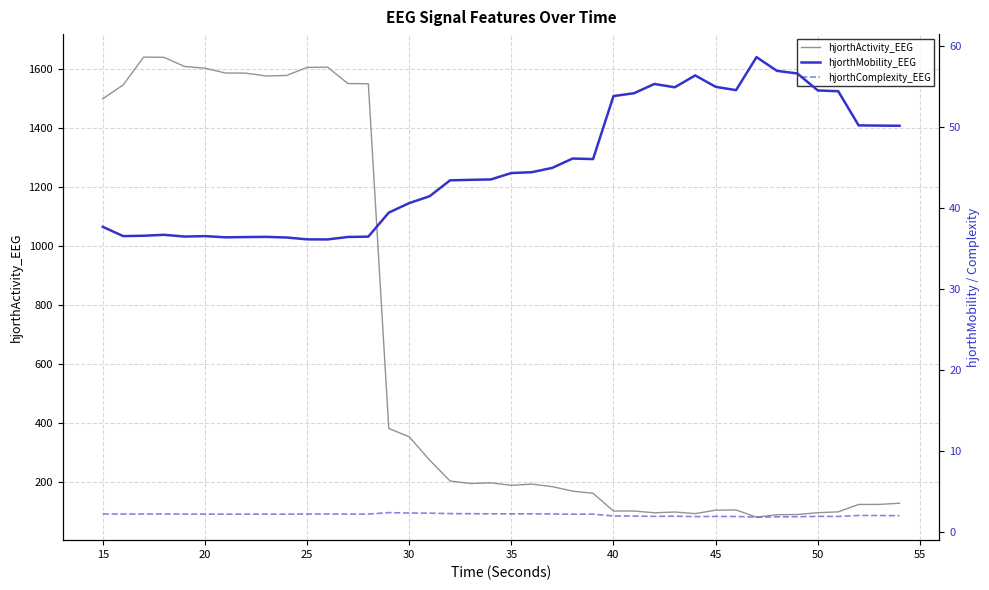

True or false: hjorthActivity_EEG and hjorthComplexity_EEG cross at least once.

False